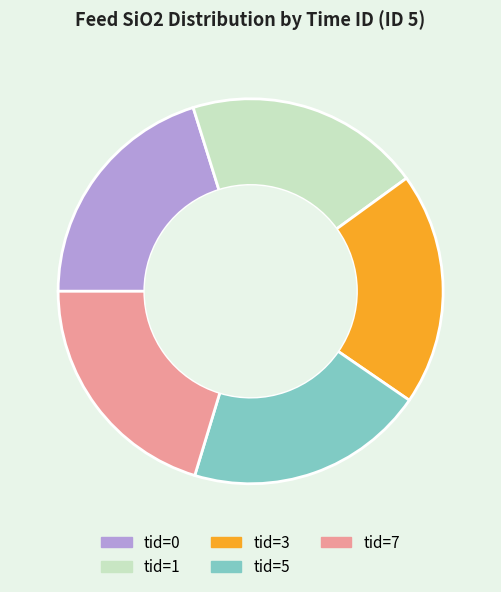

The tid=1 slice represents 12% of the pie. True or false?

False